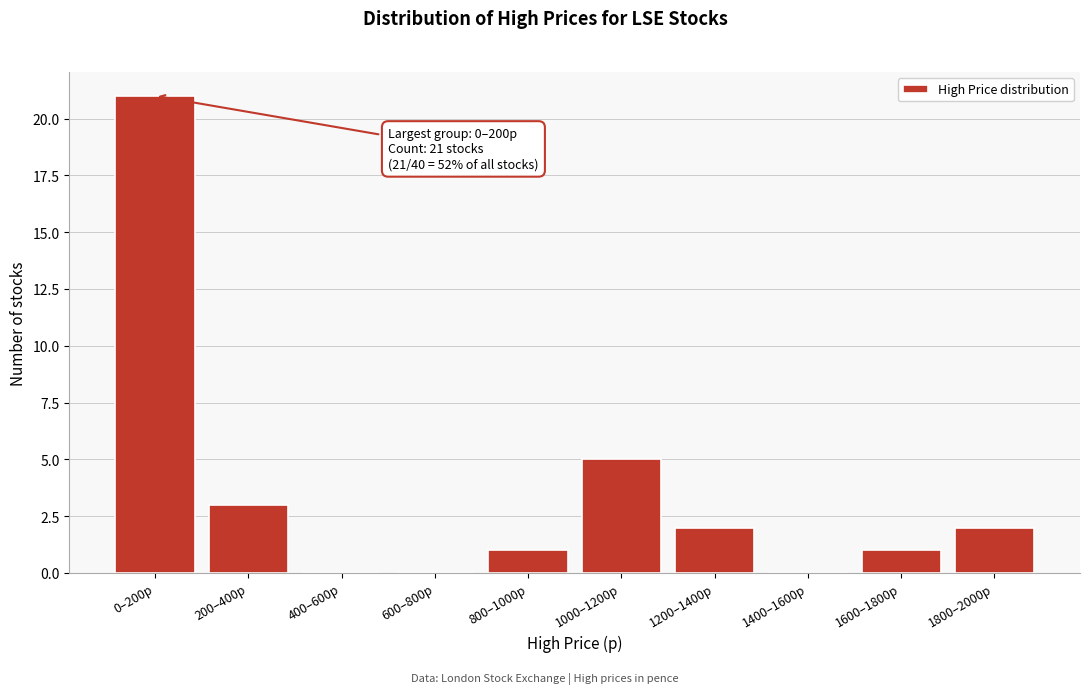

Reading left to right, list all the values displayed in this chart.

0–200p=21	200–400p=3	400–600p=0	600–800p=0	800–1000p=1	1000–1200p=5	1200–1400p=2	1400–1600p=0	1600–1800p=1	1800–2000p=2